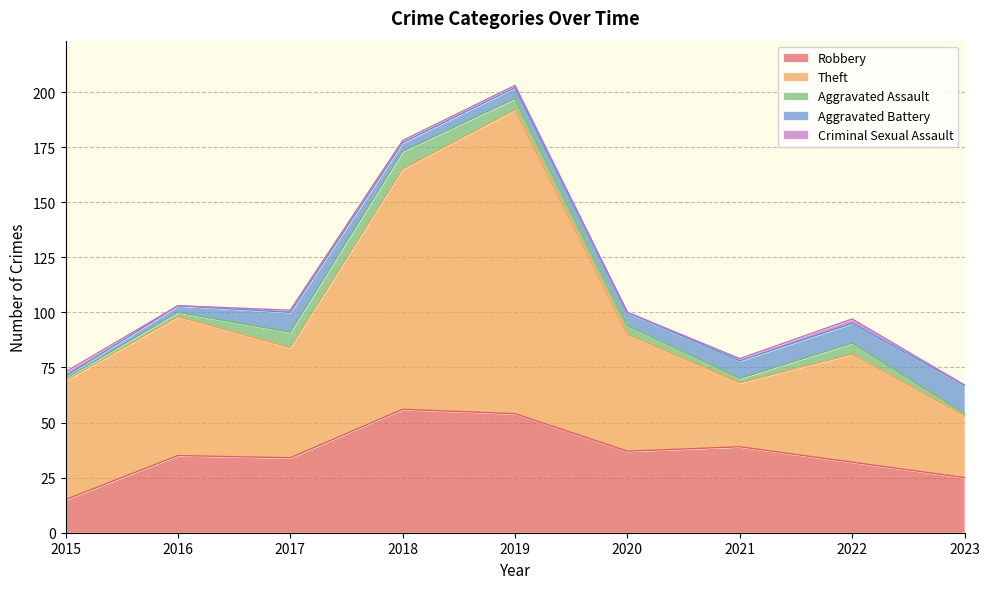

How many interior local valleys does the Criminal Sexual Assault series have?

2